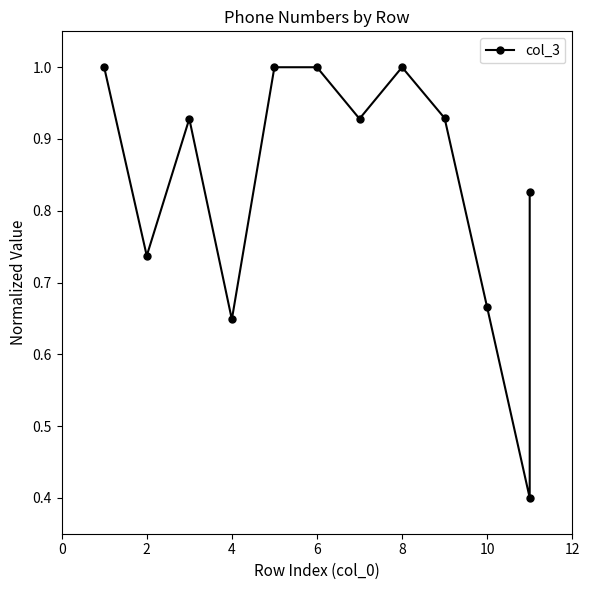

What is the label of the 4th point from the left?

4